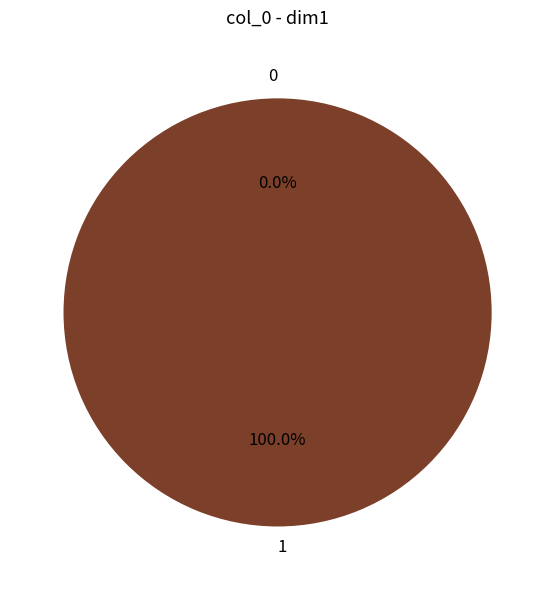

How many slices are in this pie chart?

2